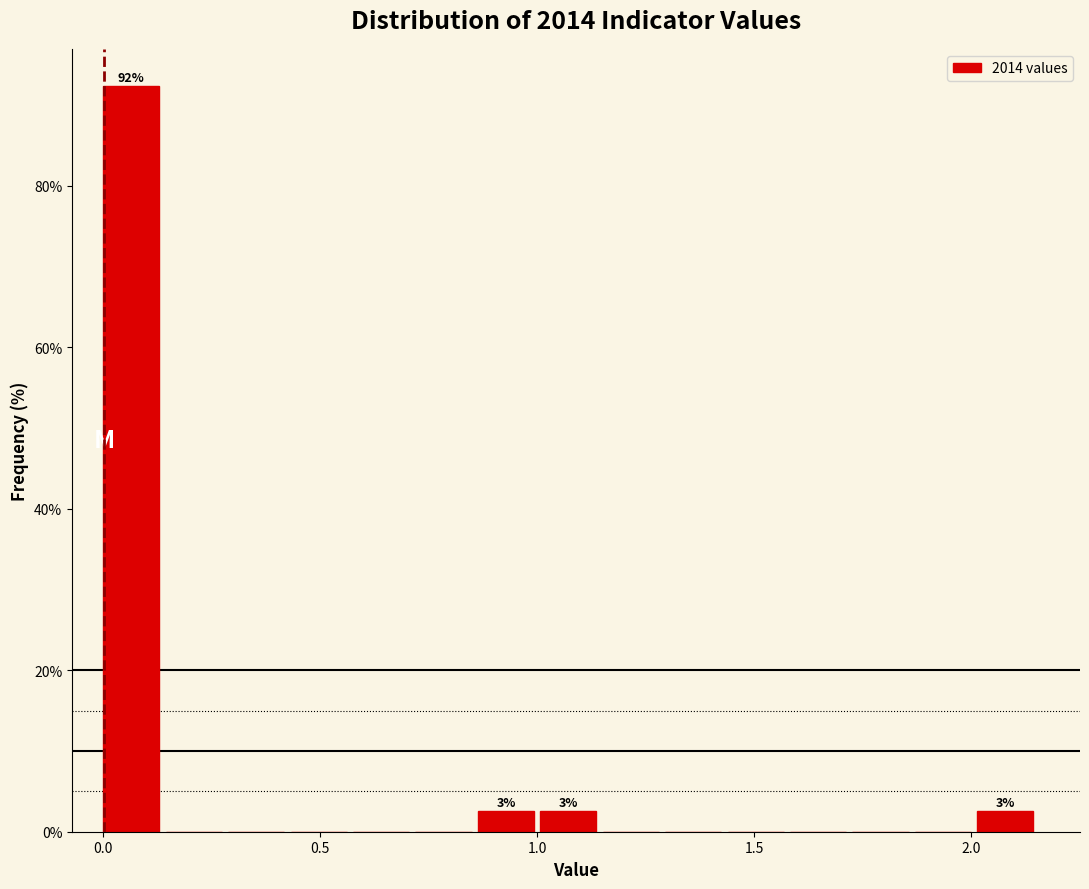

Around what value on the x-axis is the tallest bar? Give the approximate position of its centre, as read against the axis.

0.05